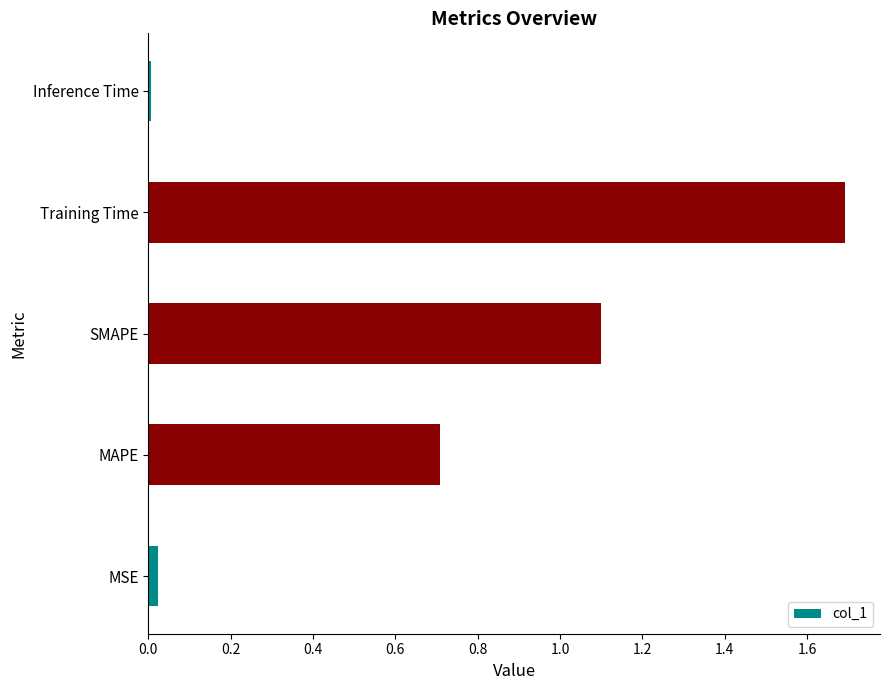

What is the difference between the second highest and minimum values?

1.1